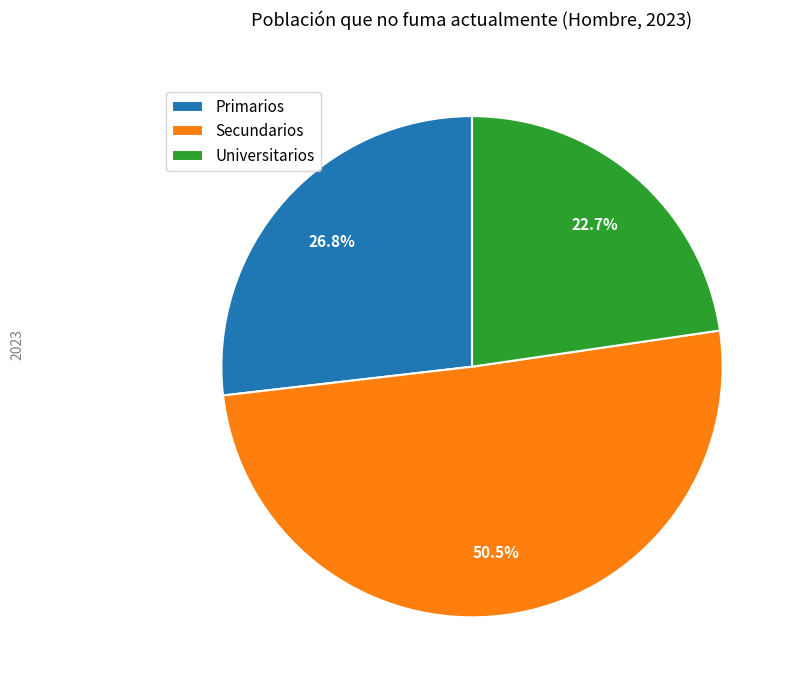

Which has a higher value, Secundarios or Primarios?

Secundarios